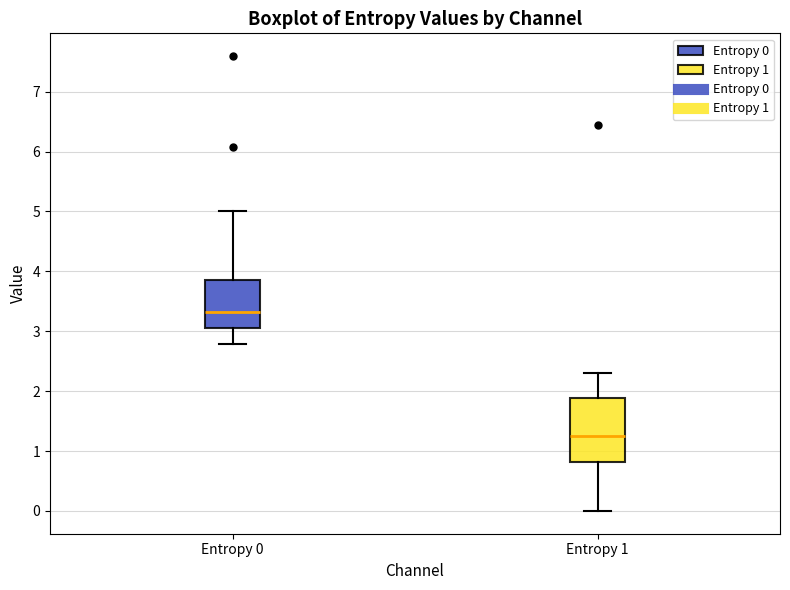

Where is the upper edge of the box for Entropy 0 on the y-axis? The values are not printed on the chart, so give them approximately, as read against the axis.

3.9